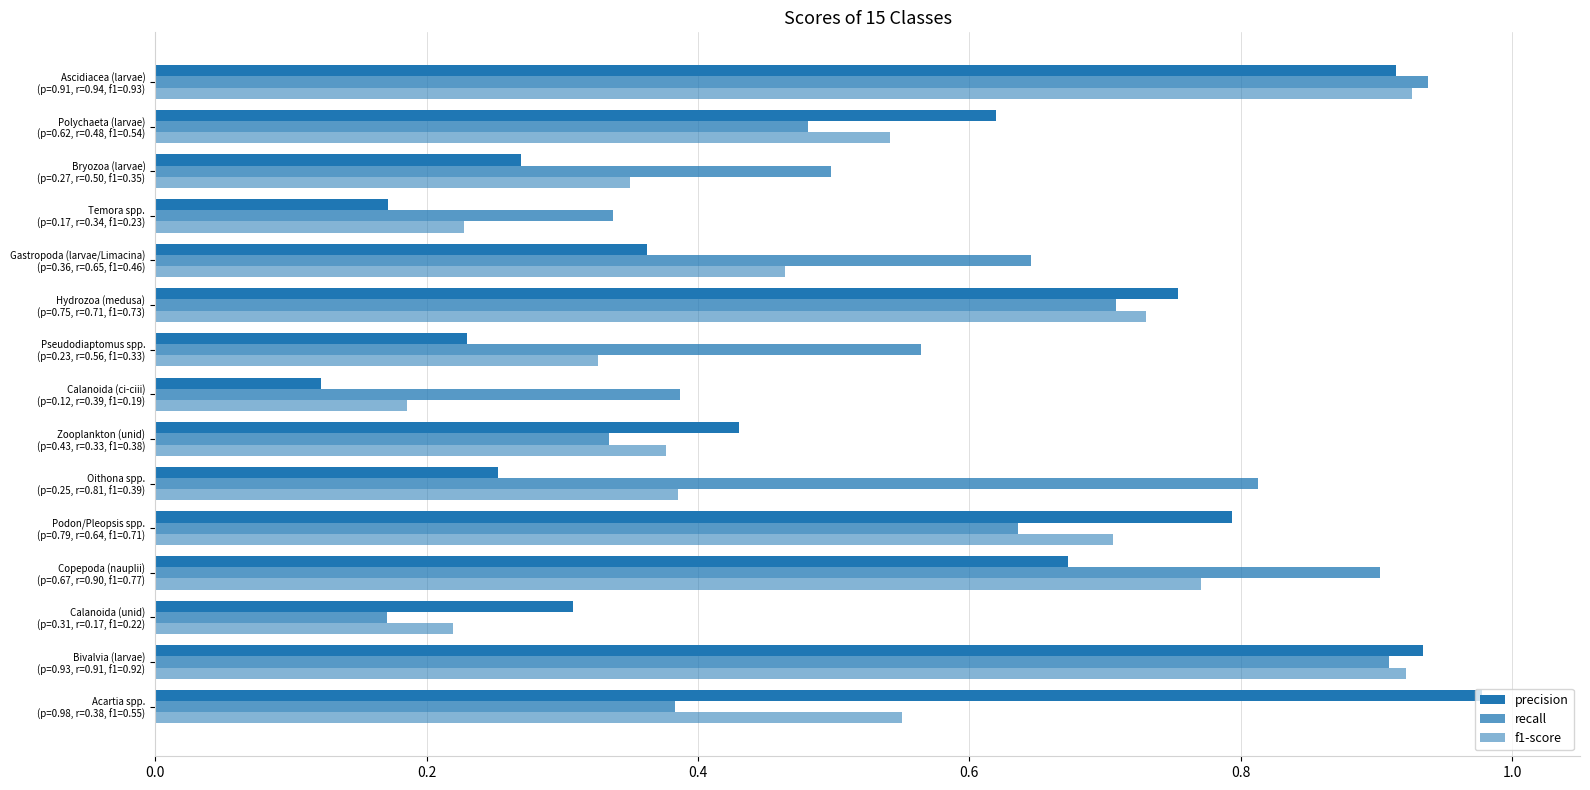

Count the number of data series in this chart.

3